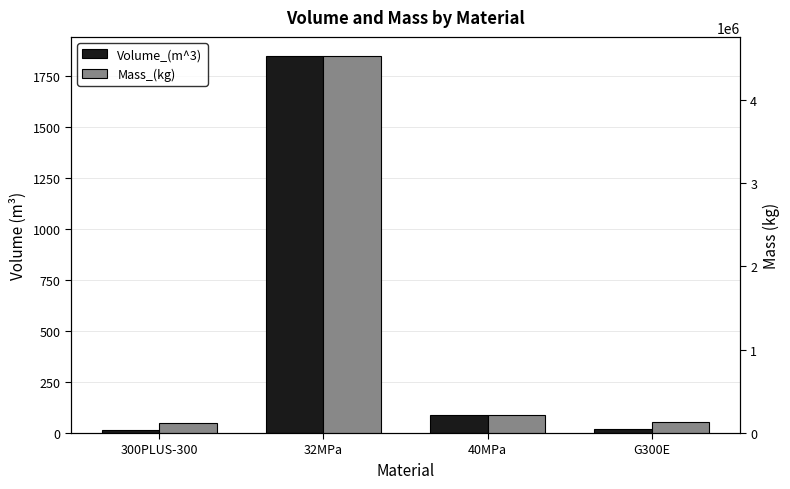

What is the difference between the maximum and minimum values in the Volume_(m^3) series?

1836.7